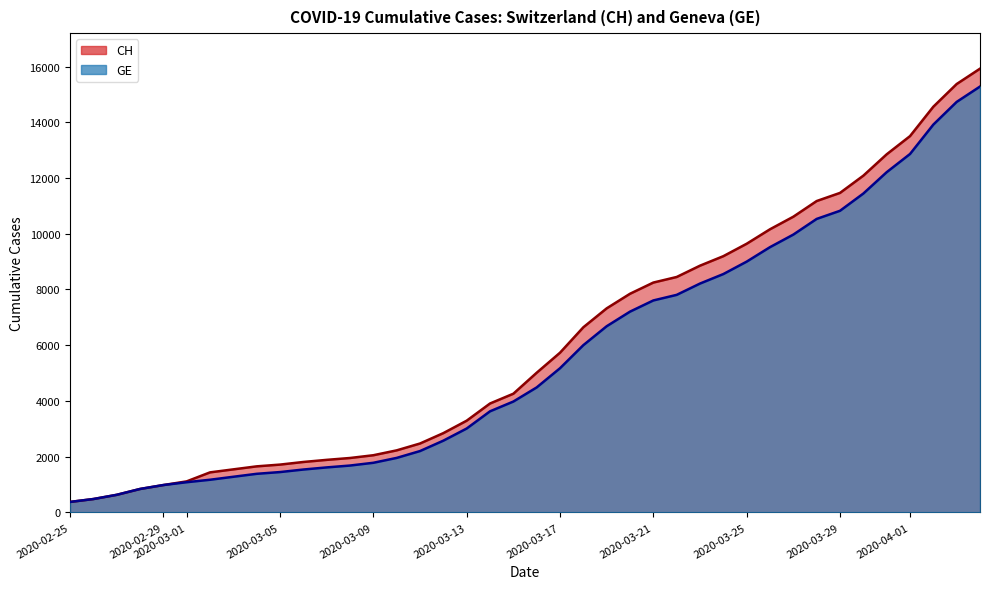

What position from the right is 2020-04-03?

2